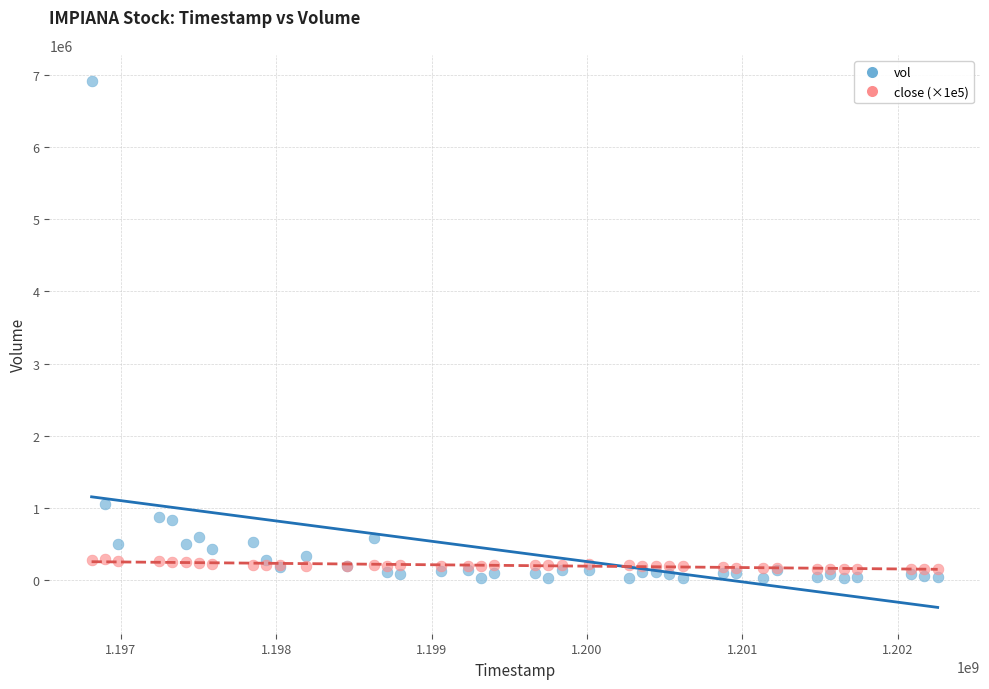

Which series reaches the maximum Y coordinate?

vol